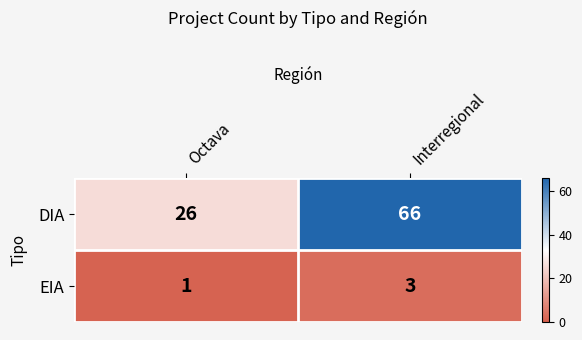

At which category is the sum across all series the highest?

Interregional